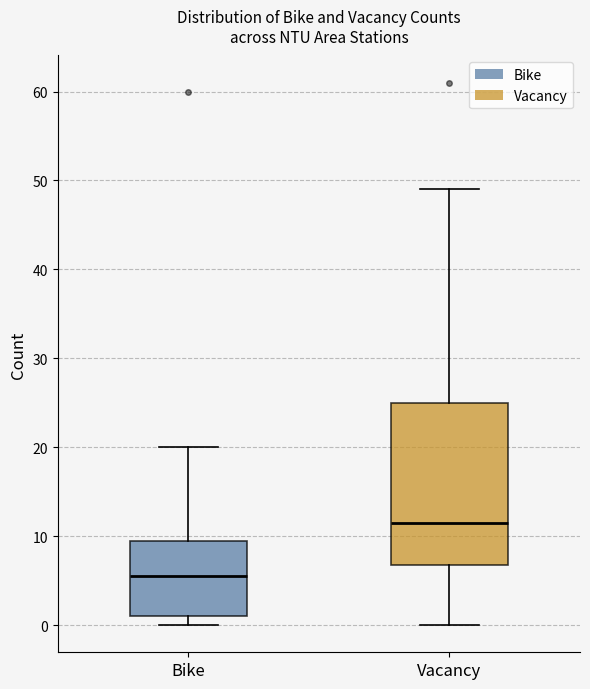

Reading left to right, read every box against the y-axis: the position of its median line, the range the box covers, and the ends of its whiskers. The values are not printed on the chart, so give them approximately, as read against the axis.

Bike: median 6, box 1 to 10, whiskers 0 to 20
Vacancy: median 12, box 7 to 25, whiskers 0 to 49